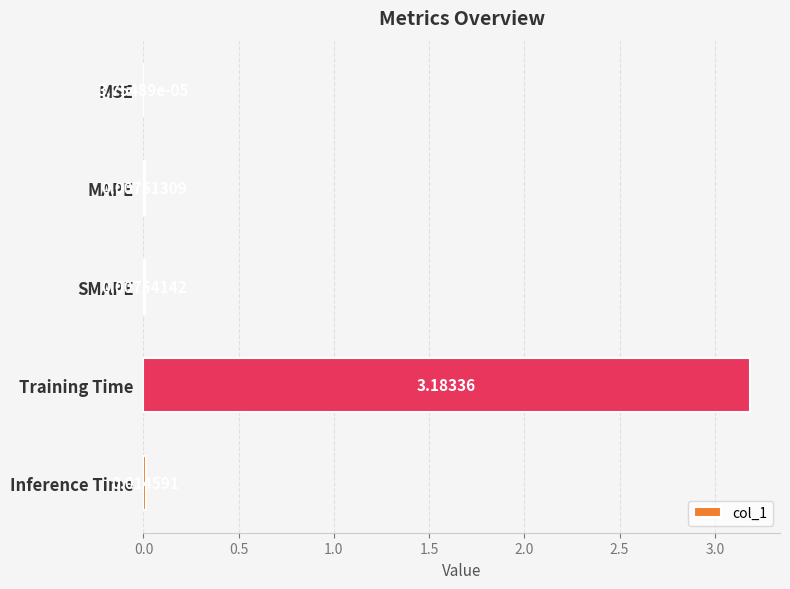

What is the change in value from MAPE to Training Time?

+3.2